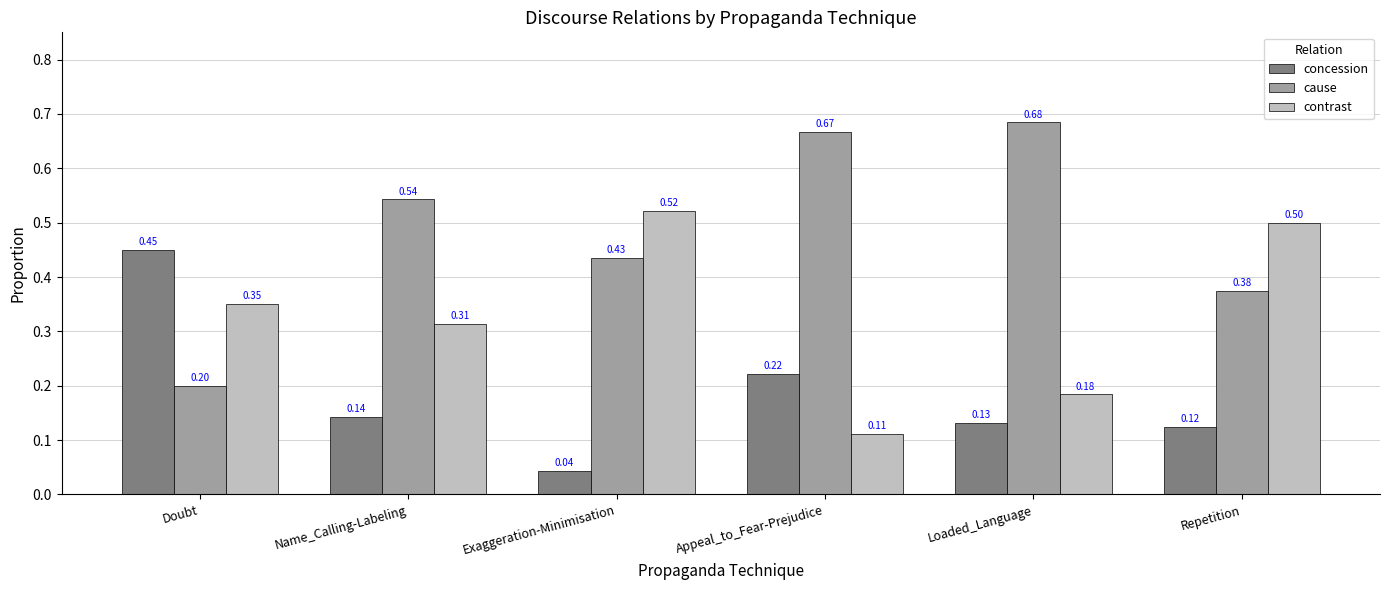

What is the sum of all concession values?

1.1